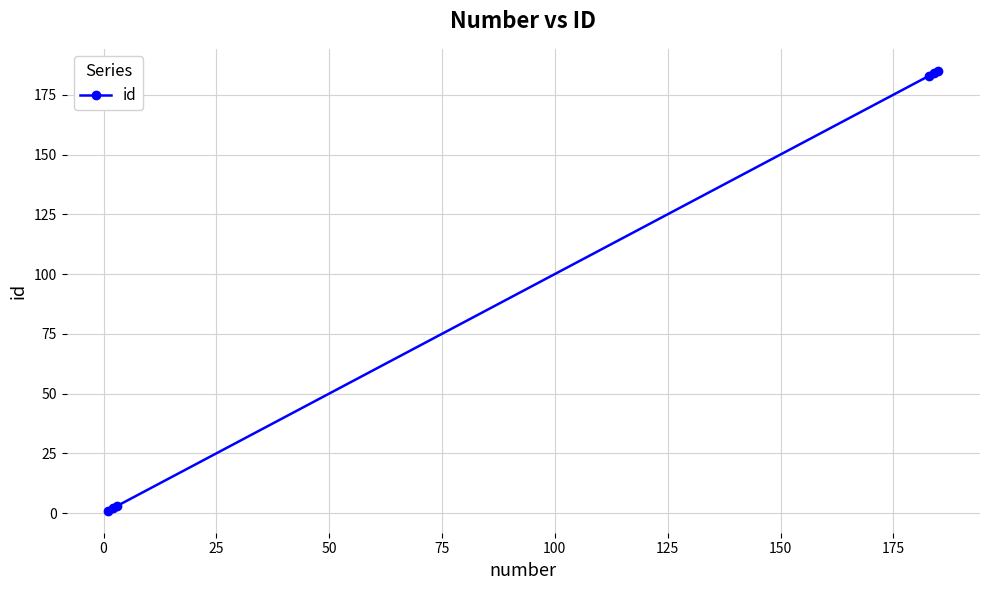

What is the maximum value shown in the chart?

185